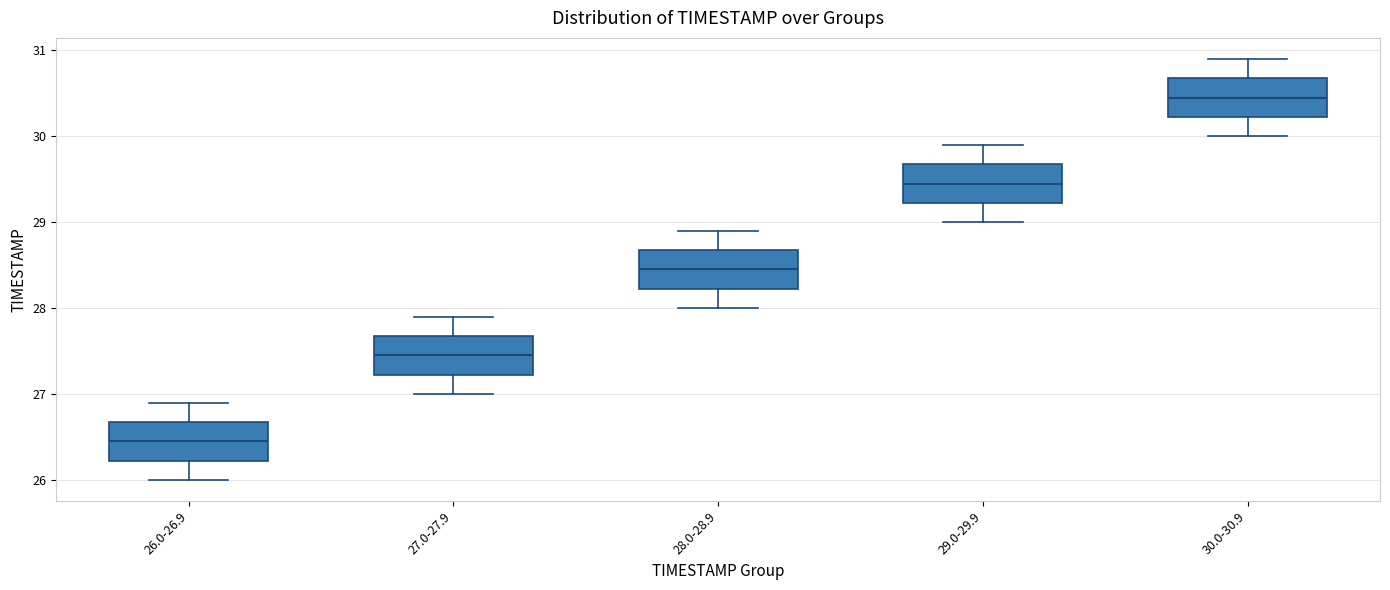

Reading left to right, transcribe this box plot: for each box, give where its median line is, the range the box spans, and where its two whiskers end, as read against the y-axis. The values are not printed on the chart, so give them approximately, as read against the axis.

26.0-26.9: median 26.5, box 26.2 to 26.7, whiskers 26.0 to 26.9
27.0-27.9: median 27.5, box 27.2 to 27.7, whiskers 27.0 to 27.9
28.0-28.9: median 28.5, box 28.2 to 28.7, whiskers 28.0 to 28.9
29.0-29.9: median 29.5, box 29.2 to 29.7, whiskers 29.0 to 29.9
30.0-30.9: median 30.5, box 30.2 to 30.7, whiskers 30.0 to 30.9